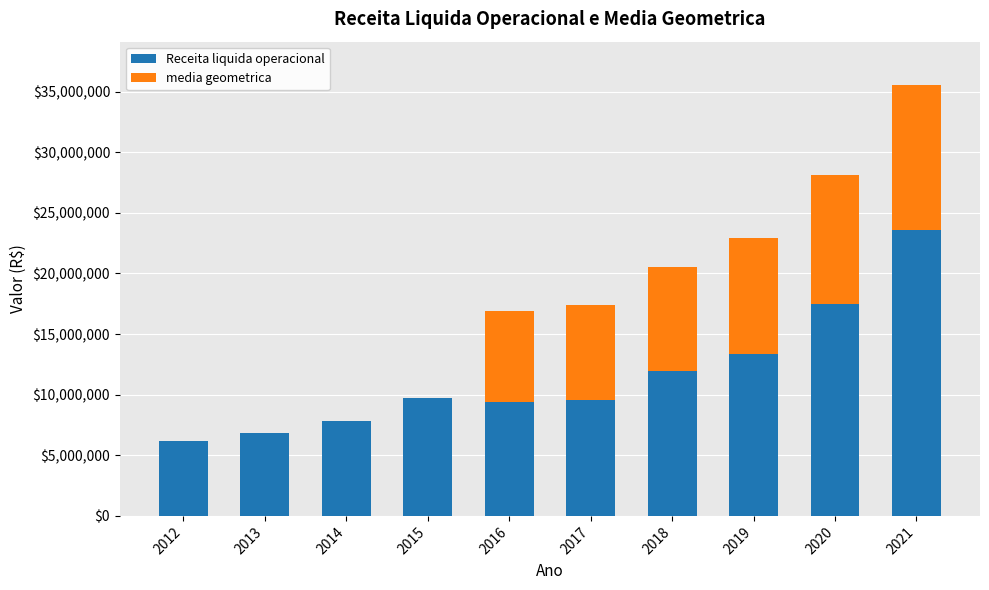

What is the sum of all Receita liquida operacional values?

115845111.0